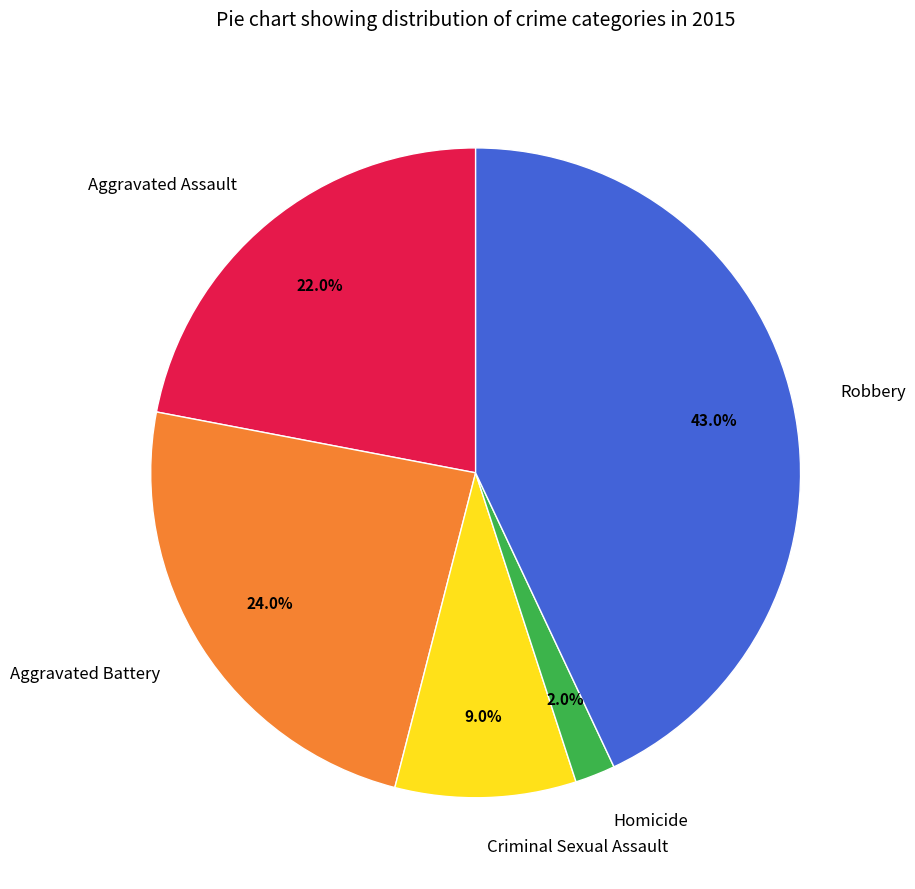

To the nearest percent, what is the difference between the largest and smallest slice percentages?

41%